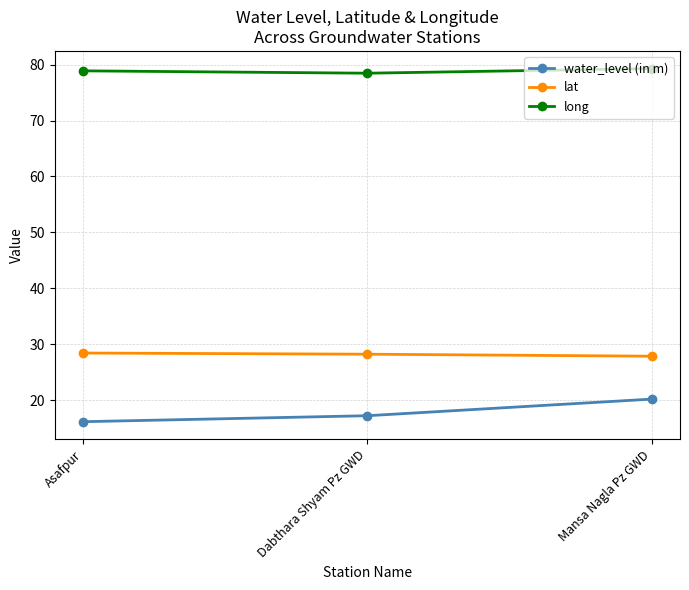

List the labels in order of water_level (in m) value, largest first.

Mansa Nagla Pz GWD, Dabthara Shyam Pz GWD, Asafpur